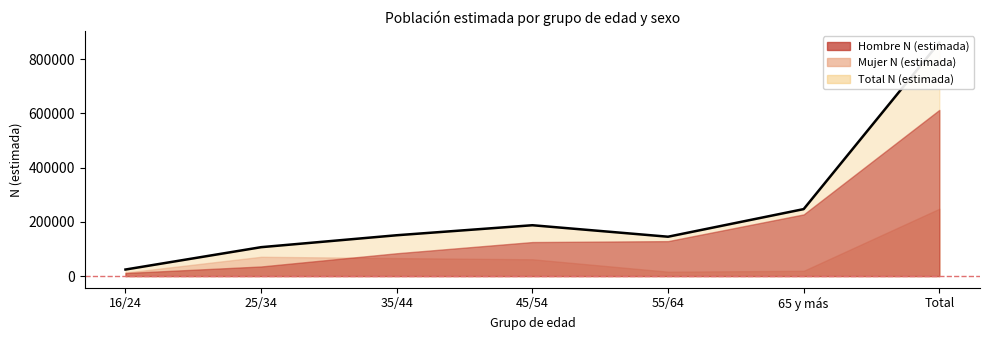

At which category is the sum across all series the highest?

Total